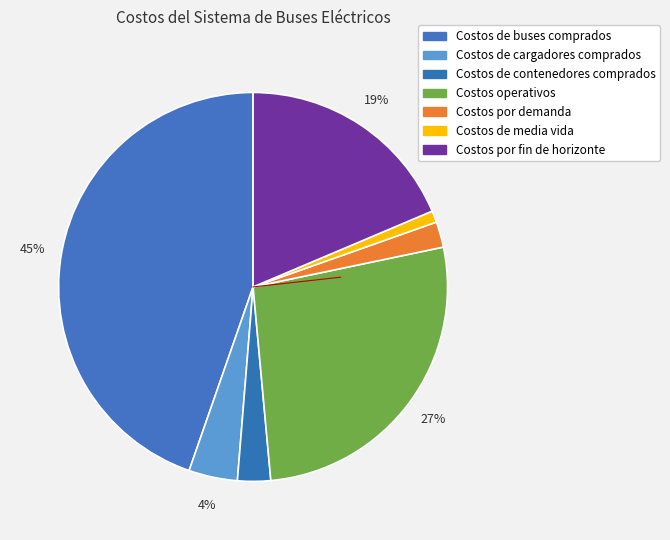

How many segments does this pie chart have?

7